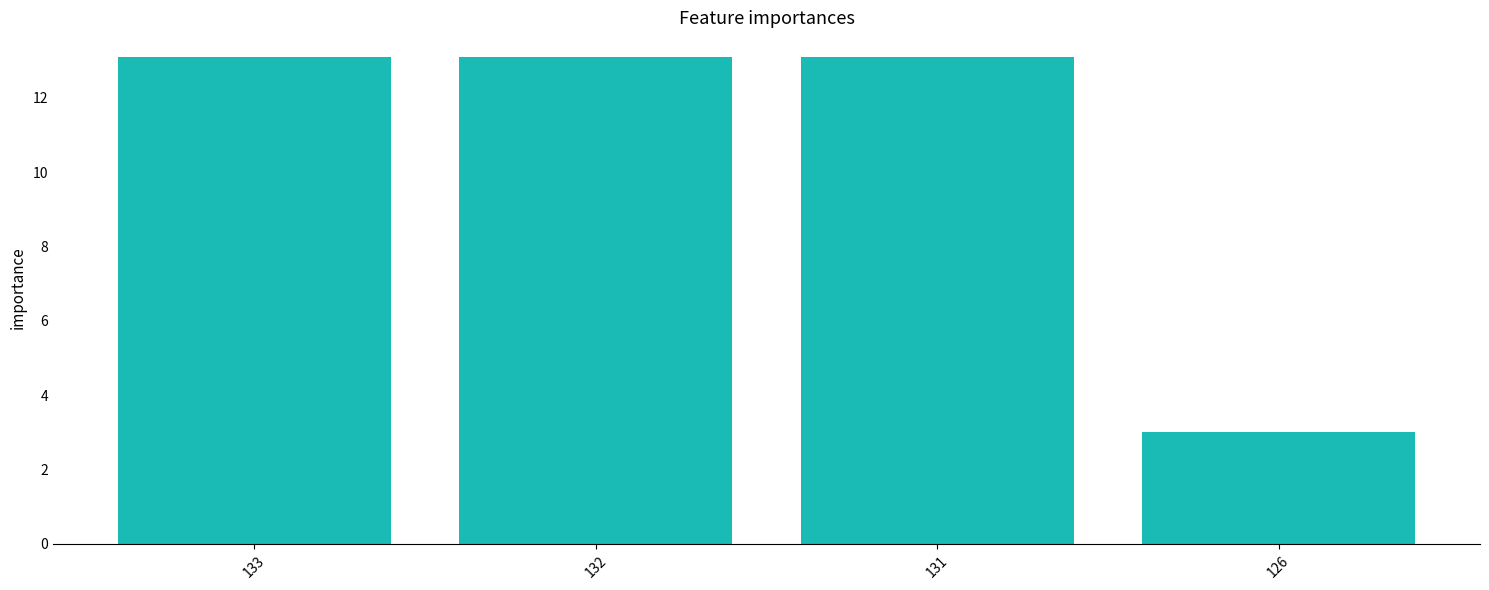

What is the value of the 4th bar from the left?

3.0